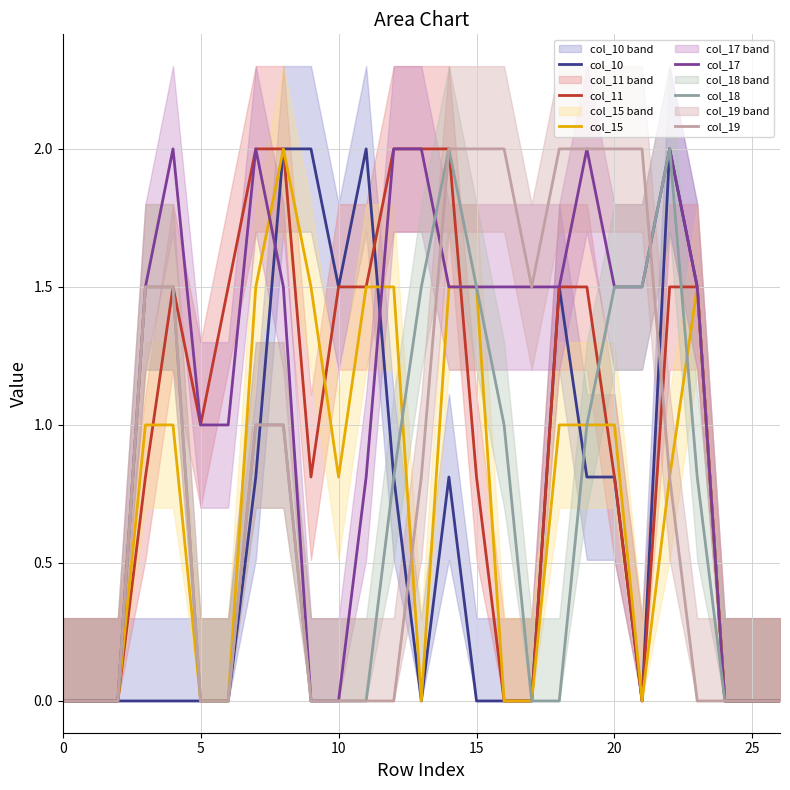

What are all the series names shown in the legend?

col_10, col_11, col_15, col_17, col_18, col_19